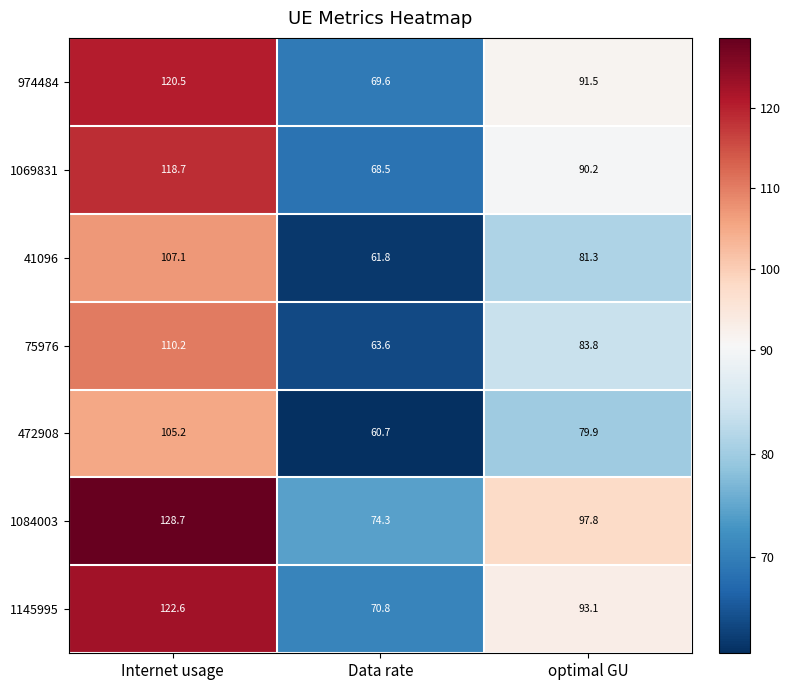

Which series has the largest total across all categories?

1084003